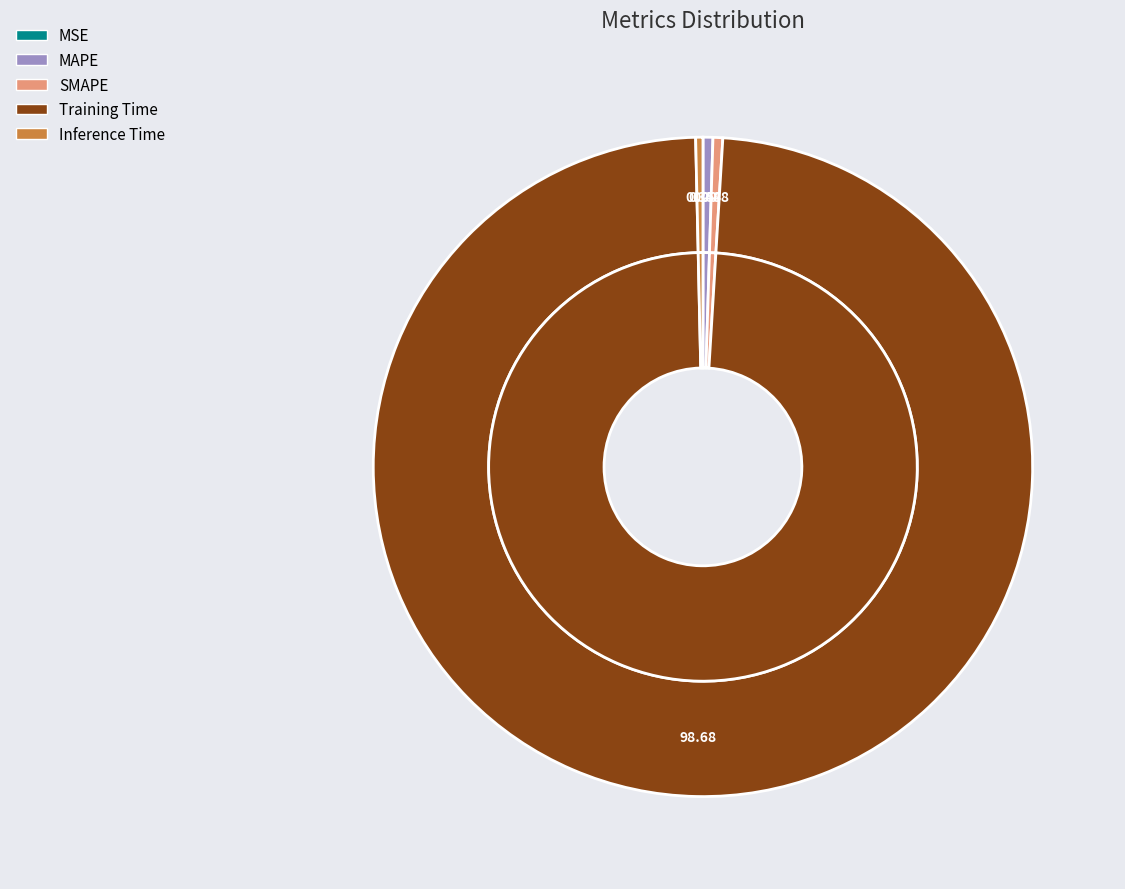

How much of the chart is everything except SMAPE?

99.5%